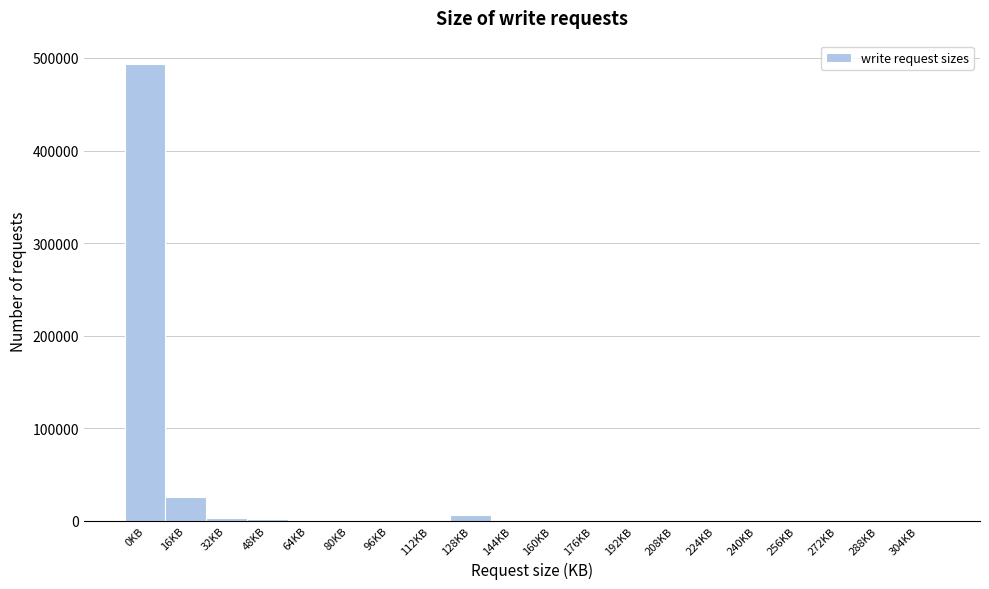

Is it true that the value at 288KB is 253771?

False